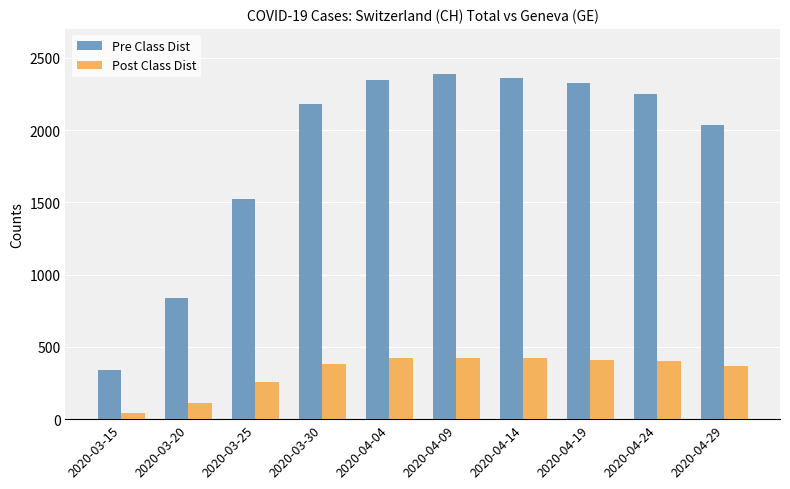

Read the Pre Class Dist value at 2020-03-25, to the nearest 50.

1500